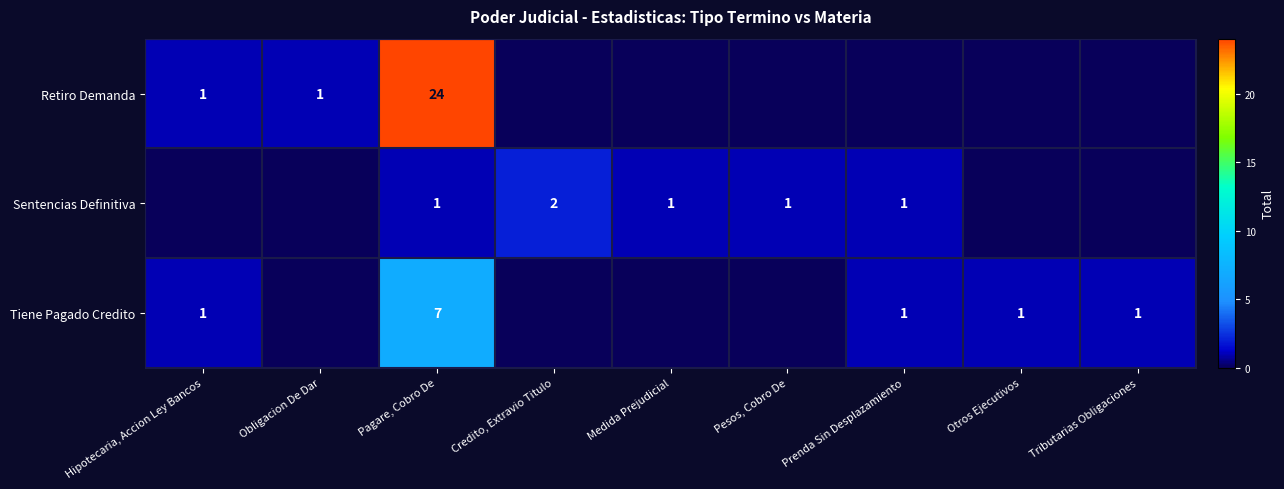

What is the maximum value shown in the chart?

24